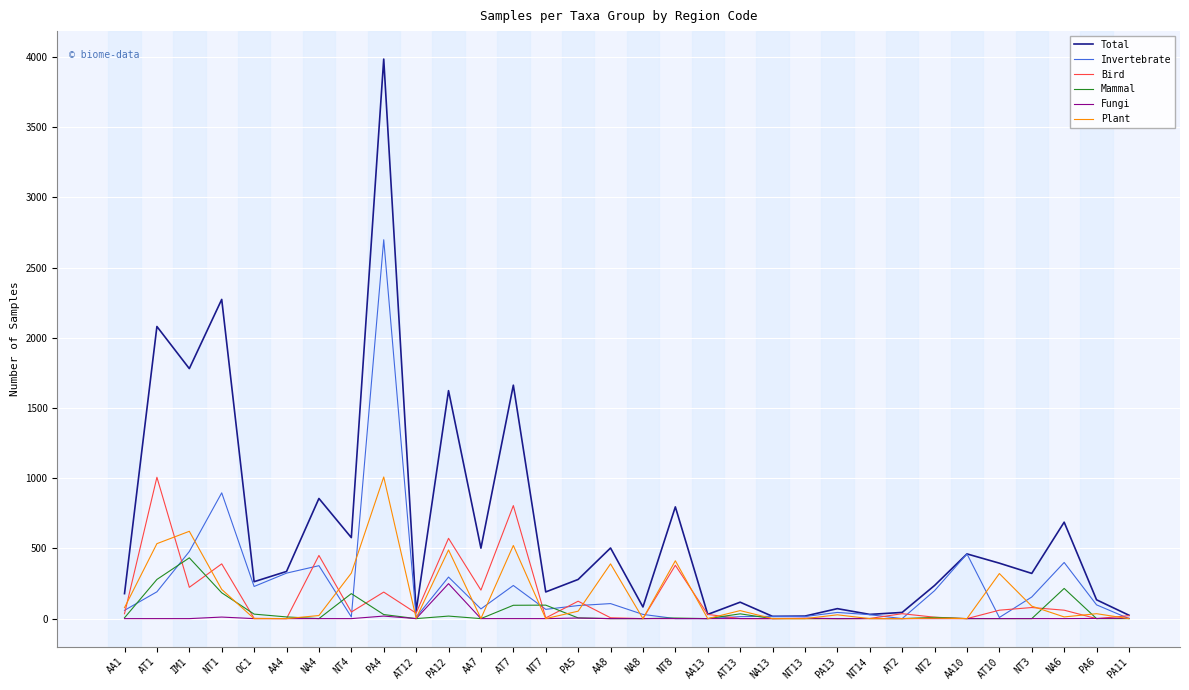

Is it true that Mammal equals 5 at PA5?

True